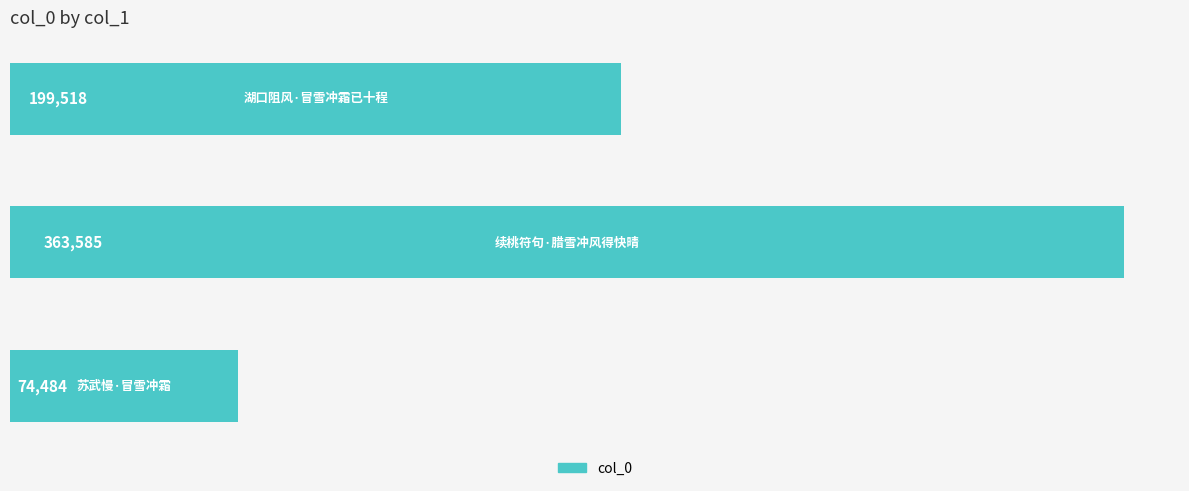

What is the average value?

212529